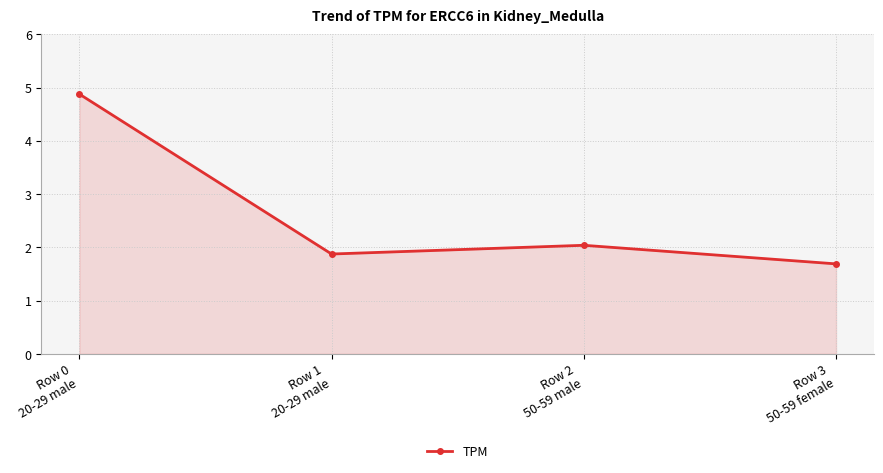

List the labels in order of value, largest first.

Row 0
20-29 male, Row 2
50-59 male, Row 1
20-29 male, Row 3
50-59 female